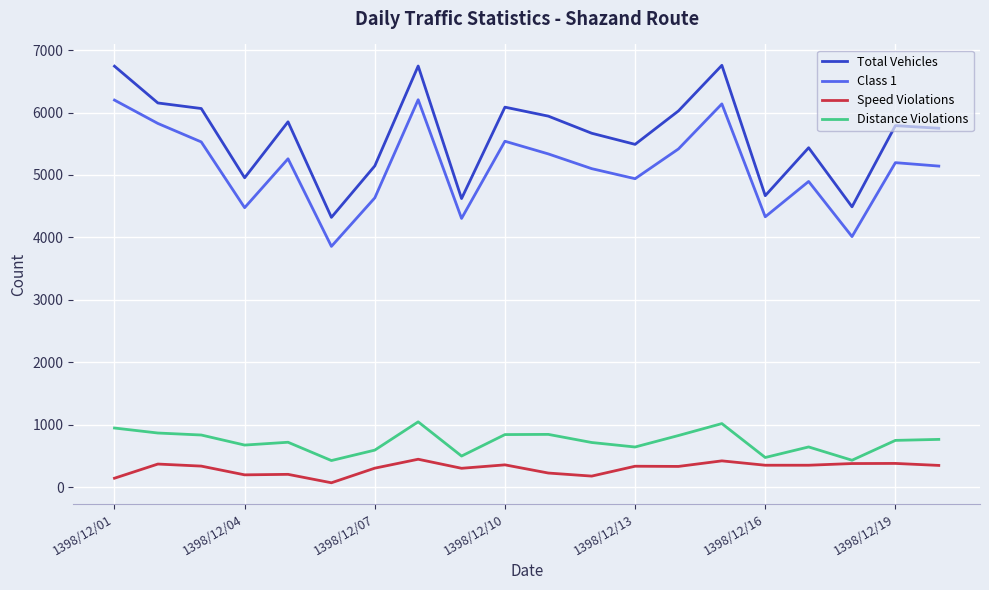

Which series has the widest spread of values?

Total Vehicles